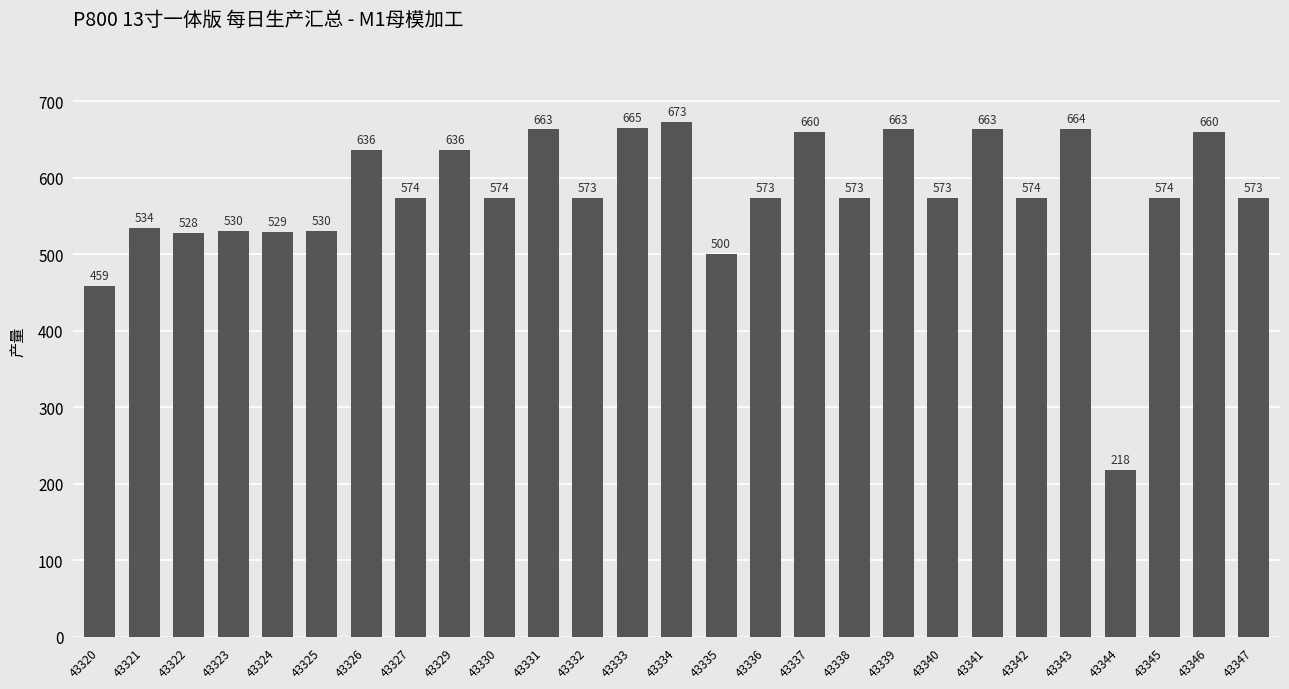

The chart shows a value of 311 at 43323. True or false?

False